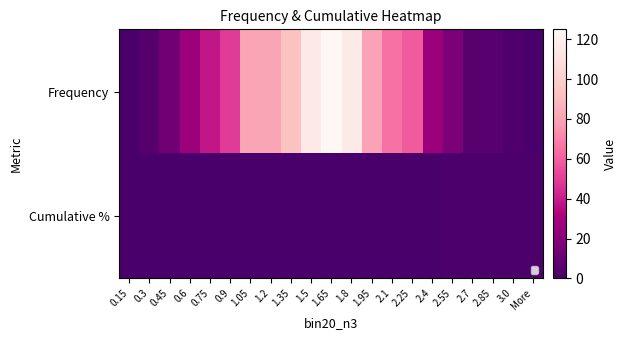

Reading right to left, transcribe all the data shown in this chart.

Frequency: More=0.0	3.0=2.0	2.85=5.0	2.7=5.0	2.55=16.0	2.4=26.0	2.25=59.0	2.1=65.0	1.95=80.0	1.8=116.0	1.65=125.0	1.5=116.0	1.35=93.0	1.2=81.0	1.05=81.0	0.9=49.0	0.75=38.0	0.6=26.0	0.45=13.0	0.3=4.0	0.15=0.0
Cumulative %: More=1.0	3.0=1.0	2.85=1.0	2.7=1.0	2.55=1.0	2.4=1.0	2.25=0.9	2.1=0.9	1.95=0.8	1.8=0.7	1.65=0.6	1.5=0.5	1.35=0.4	1.2=0.3	1.05=0.2	0.9=0.1	0.75=0.1	0.6=0.0	0.45=0.0	0.3=0.0	0.15=0.0